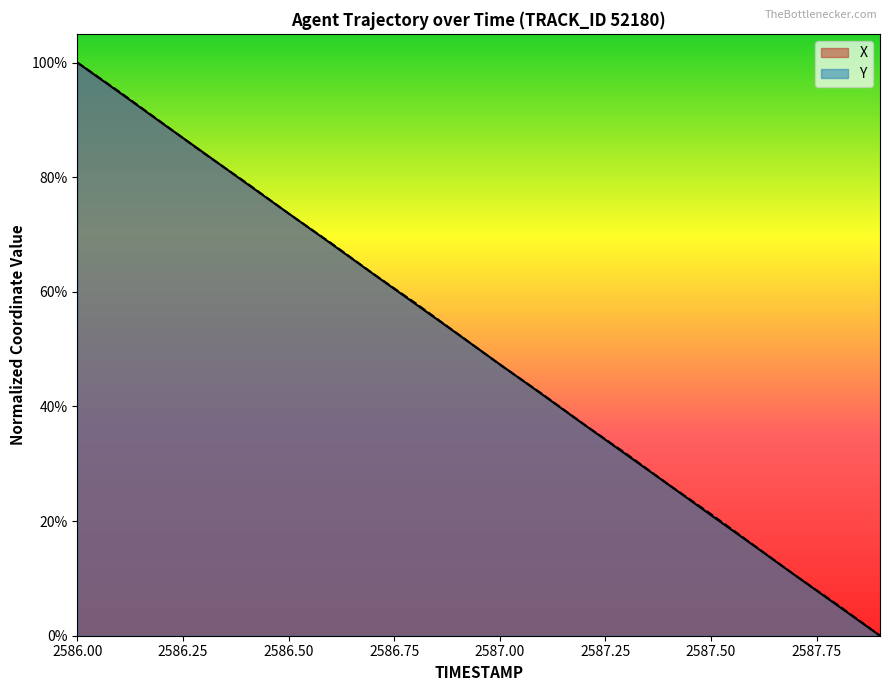

What is the difference between the second highest and minimum values in the Y series?

94.9